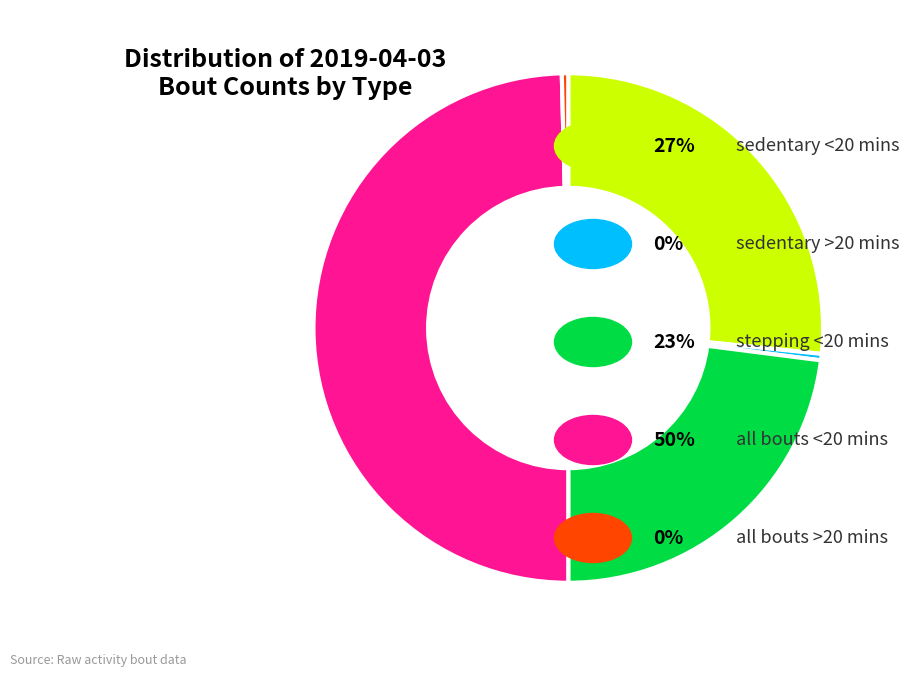

How many slices are in this pie chart?

5